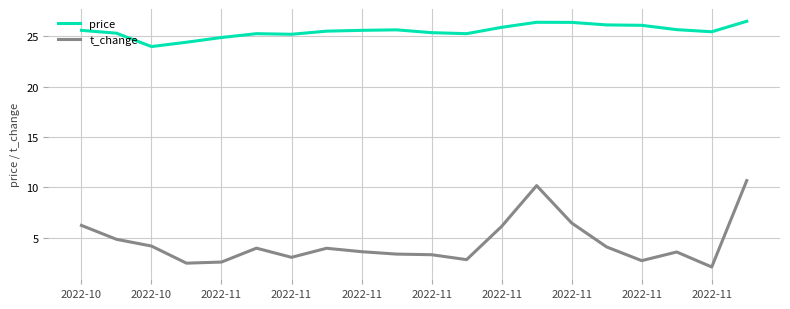

Which series has the widest spread of values?

t_change